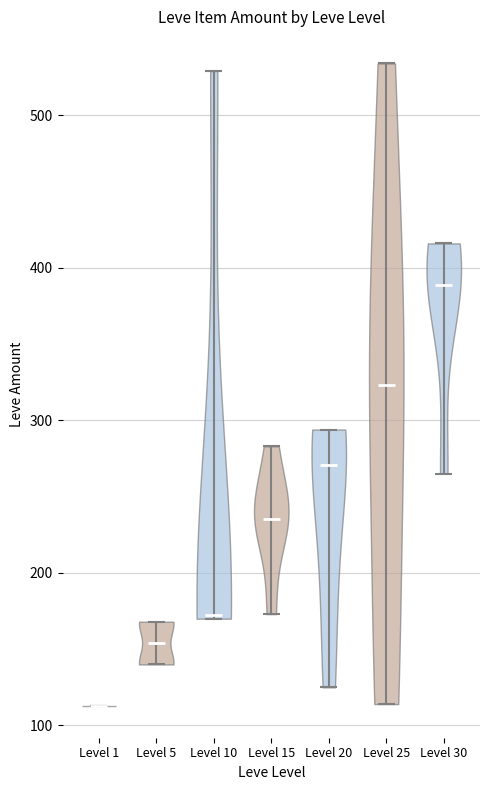

Reading left to right, read every violin against the y-axis: where its median line is, and the lowest and highest points it reaches. The values are not printed on the chart, so give them approximately, as read against the axis.

Level 1: median line 110, lowest point 110, highest point 110
Level 5: median line 150, lowest point 140, highest point 170
Level 10: median line 170, lowest point 170, highest point 530
Level 15: median line 240, lowest point 170, highest point 280
Level 20: median line 270, lowest point 130, highest point 290
Level 25: median line 320, lowest point 110, highest point 530
Level 30: median line 390, lowest point 270, highest point 420